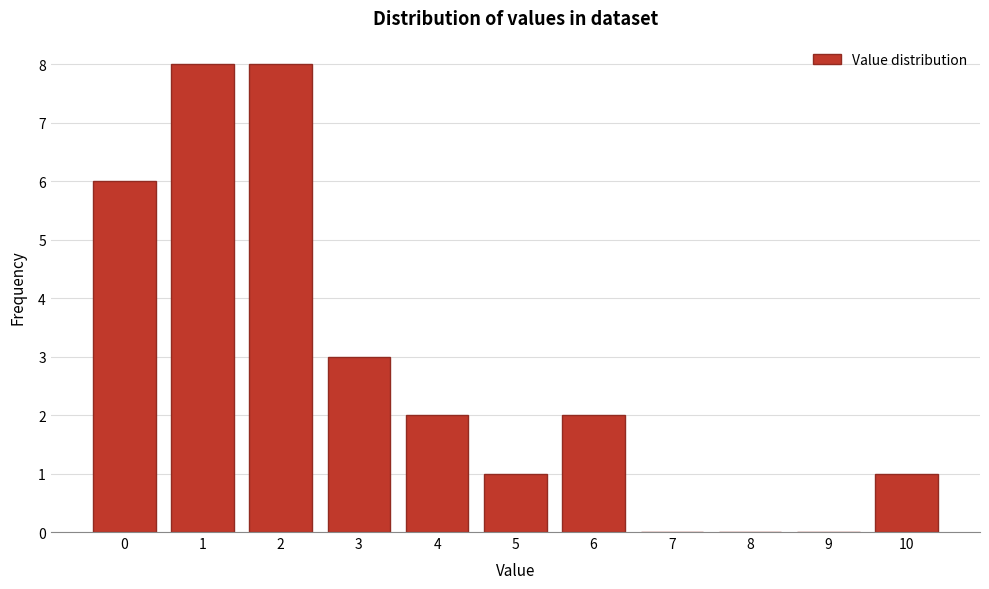

Reading left to right, extract all data points from this chart.

0=6	1=8	2=8	3=3	4=2	5=1	6=2	7=0	8=0	9=0	10=1